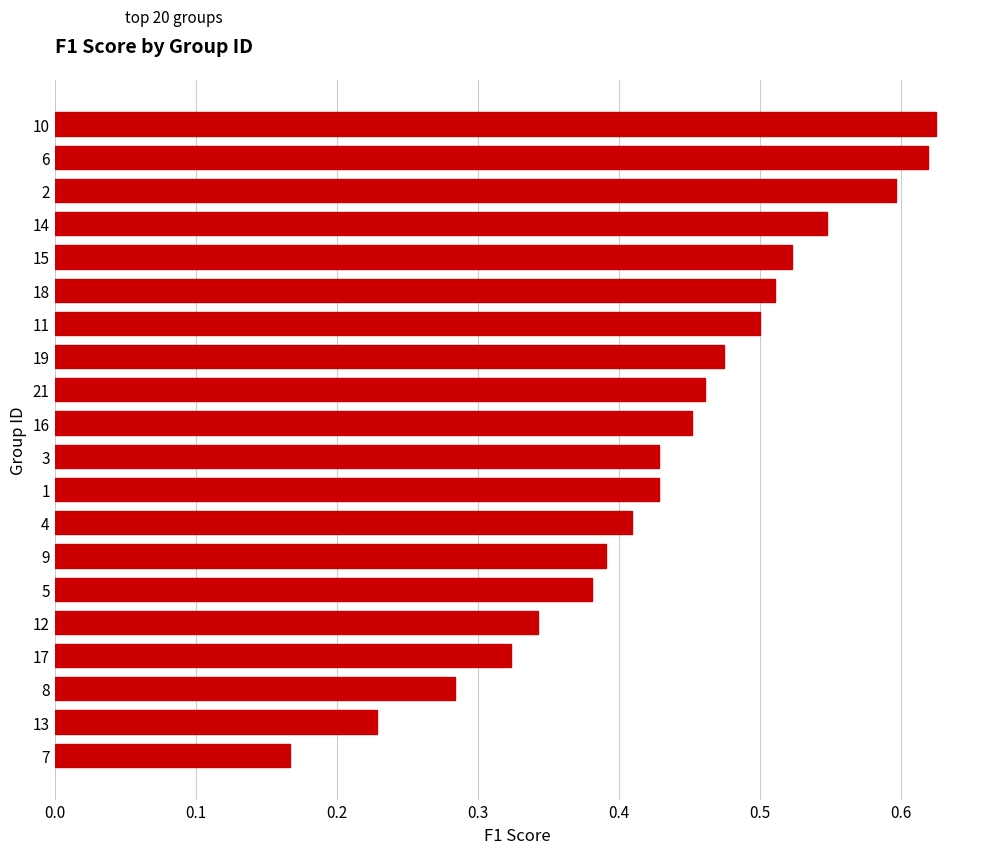

Between 16 and 8, which is larger?

16